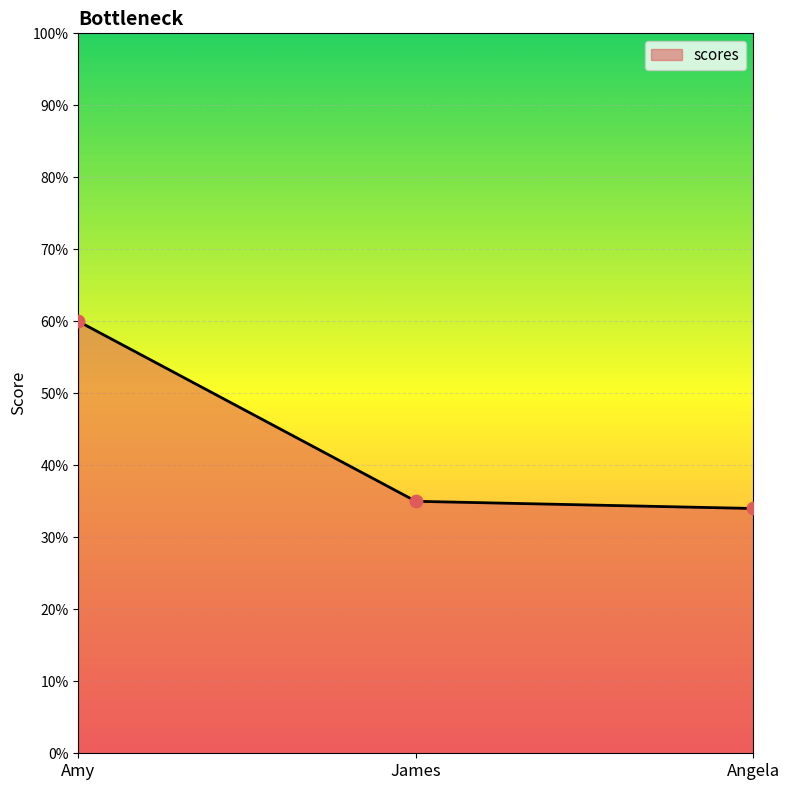

What is the change in value from Amy to James?

-25